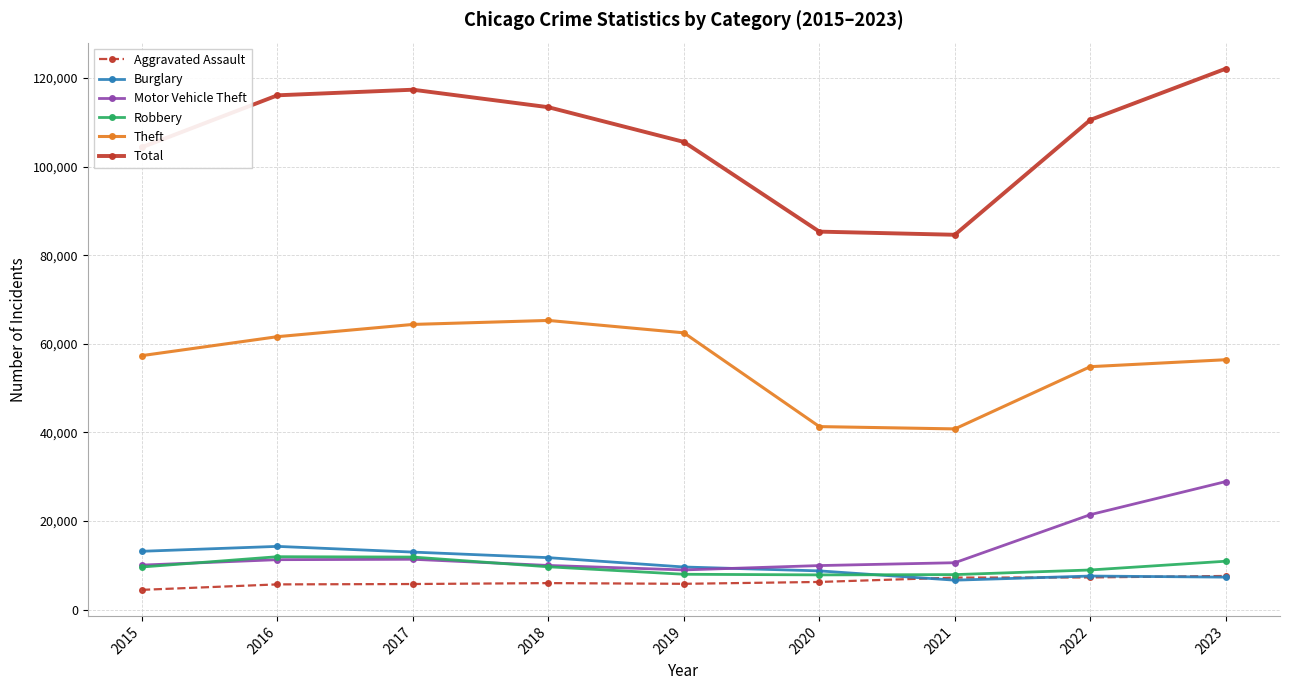

In Total, how many points are lower than both neighbors (excluding endpoints)?

1